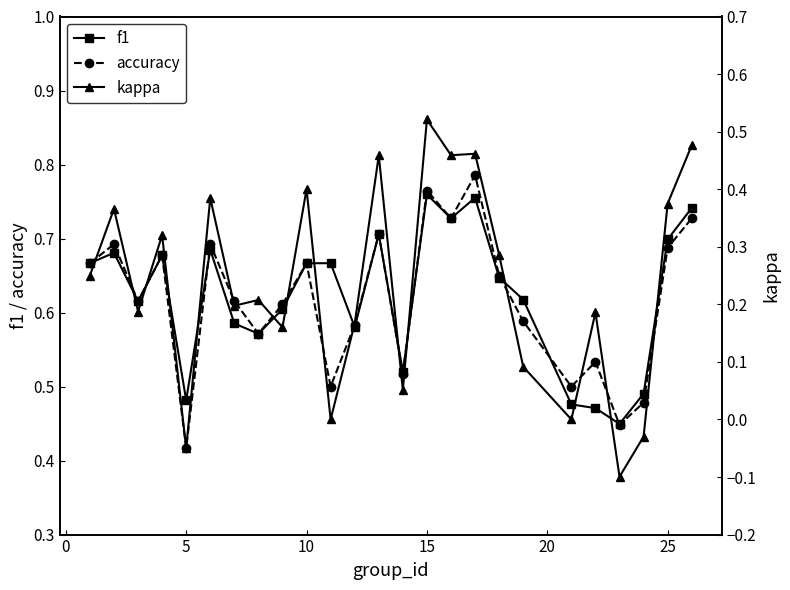

Where is accuracy nearest to the value 0?

5